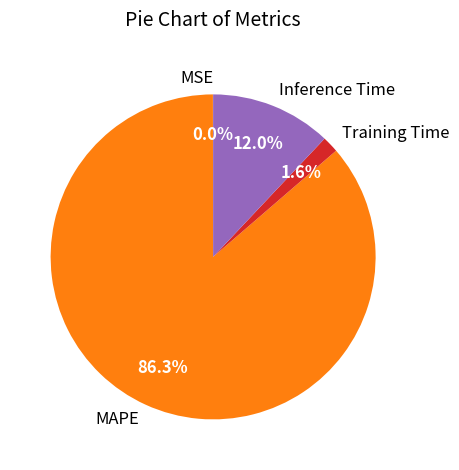

Which slice is the largest?

MAPE